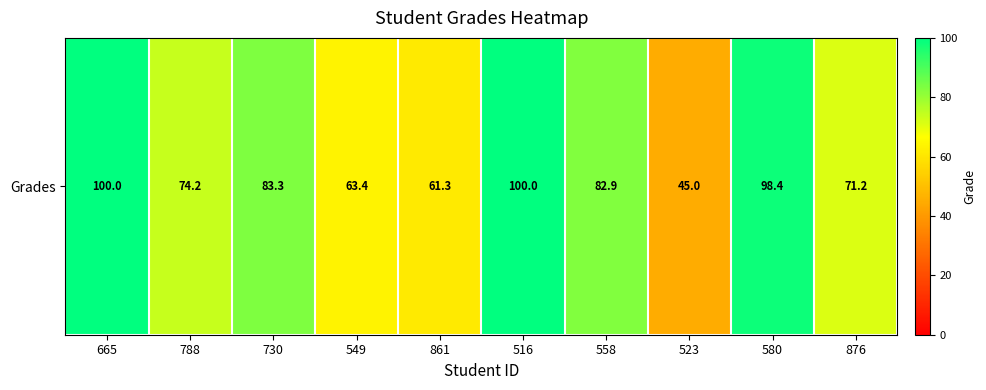

Count the number of data series in this chart.

1